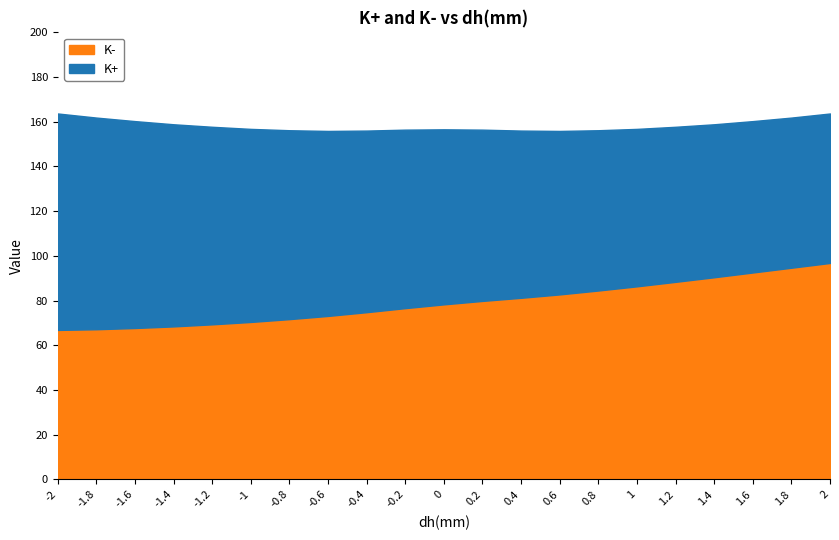

What are all the series names shown in the legend?

K+, K-